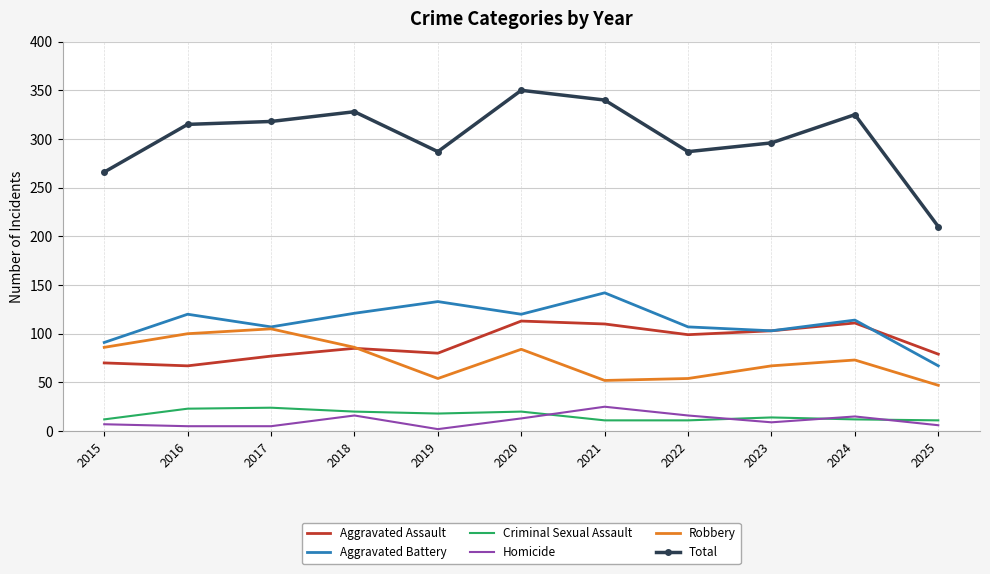

What is the maximum value for Homicide?

25